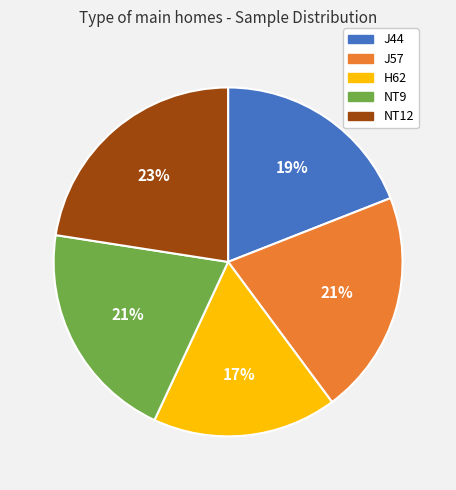

Combined, do NT9 and H62 account for over 50%?

No